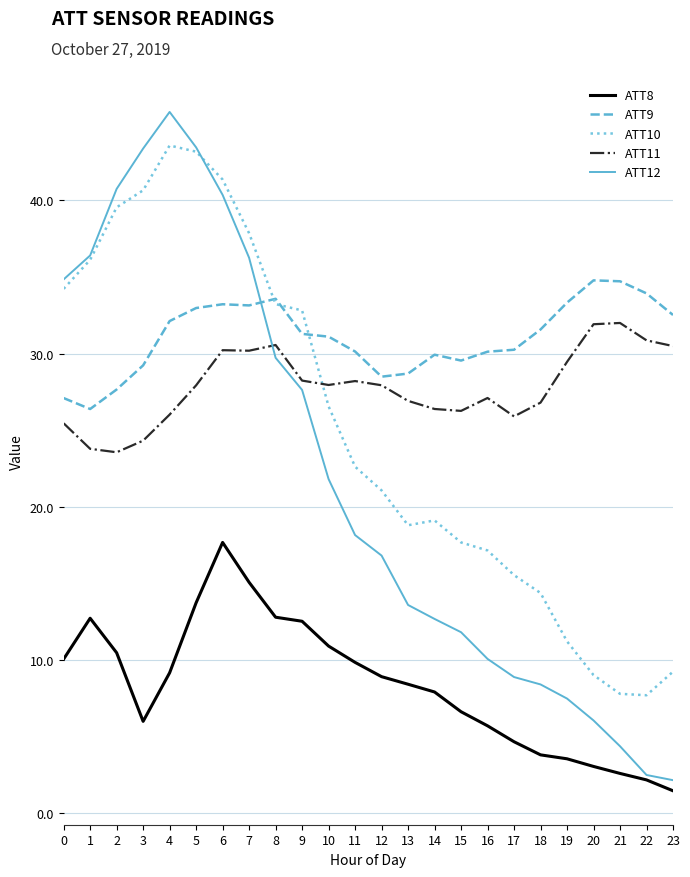

True or false: ATT9 and ATT11 cross at least once.

False